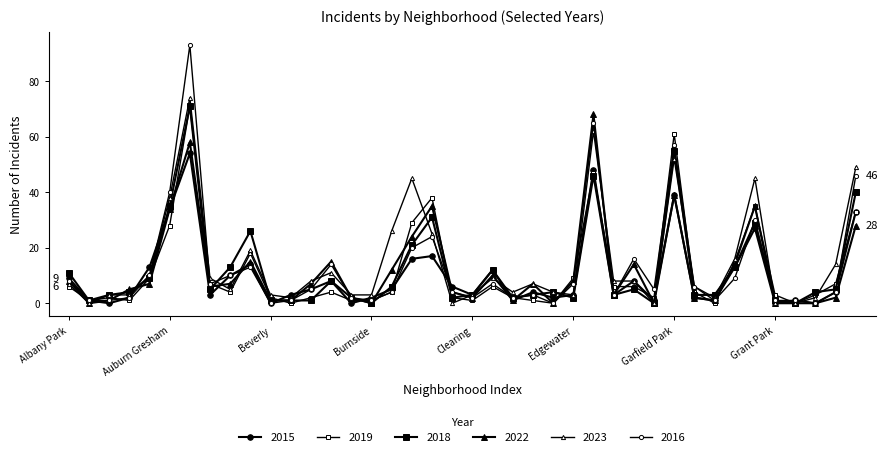

Does the chart have visible grid lines?

No